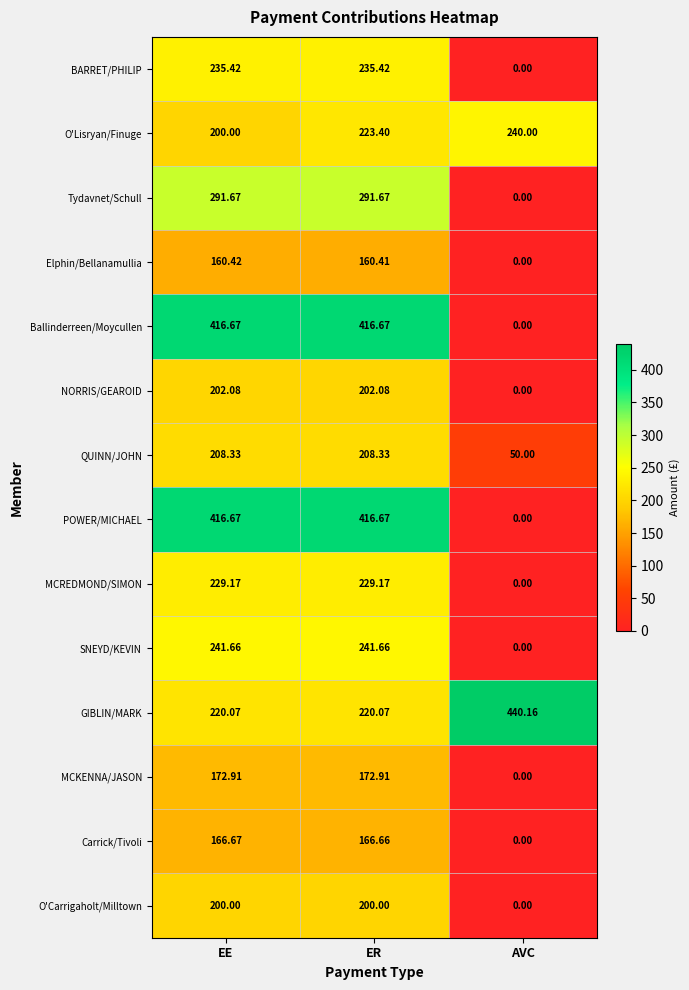

Is the value of GIBLIN/MARK at ER greater than the value of O'Carrigaholt/Milltown at ER?

Yes